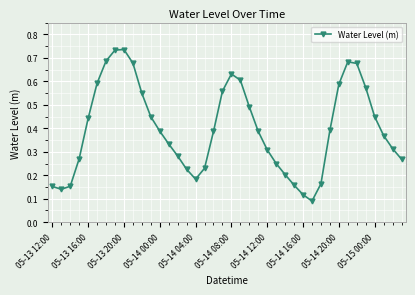

What is the sum of all values?

15.9